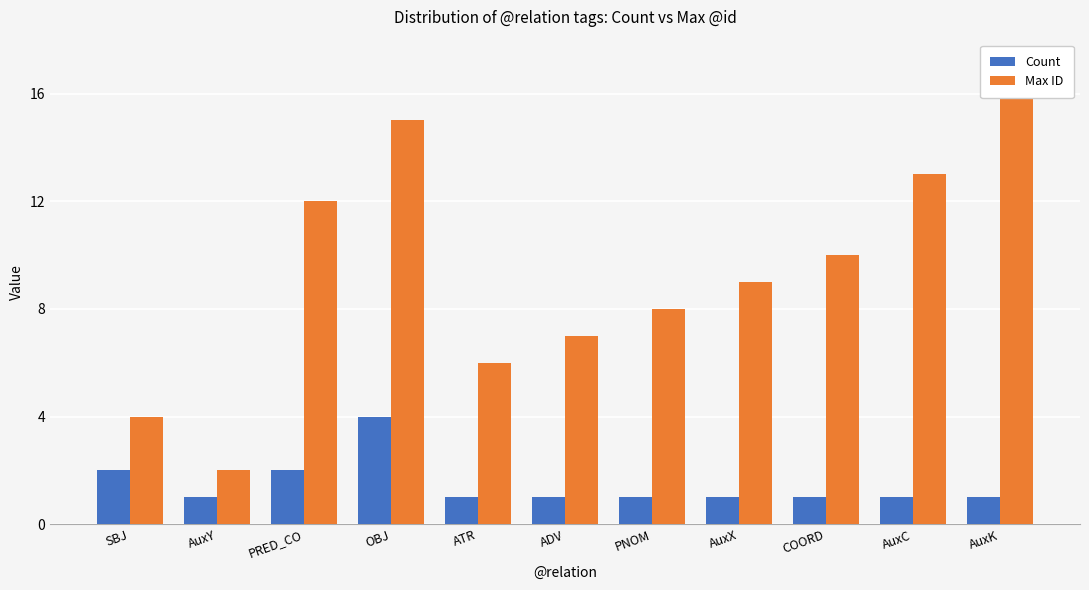

Is it true that Max ID equals 10 at ADV?

False